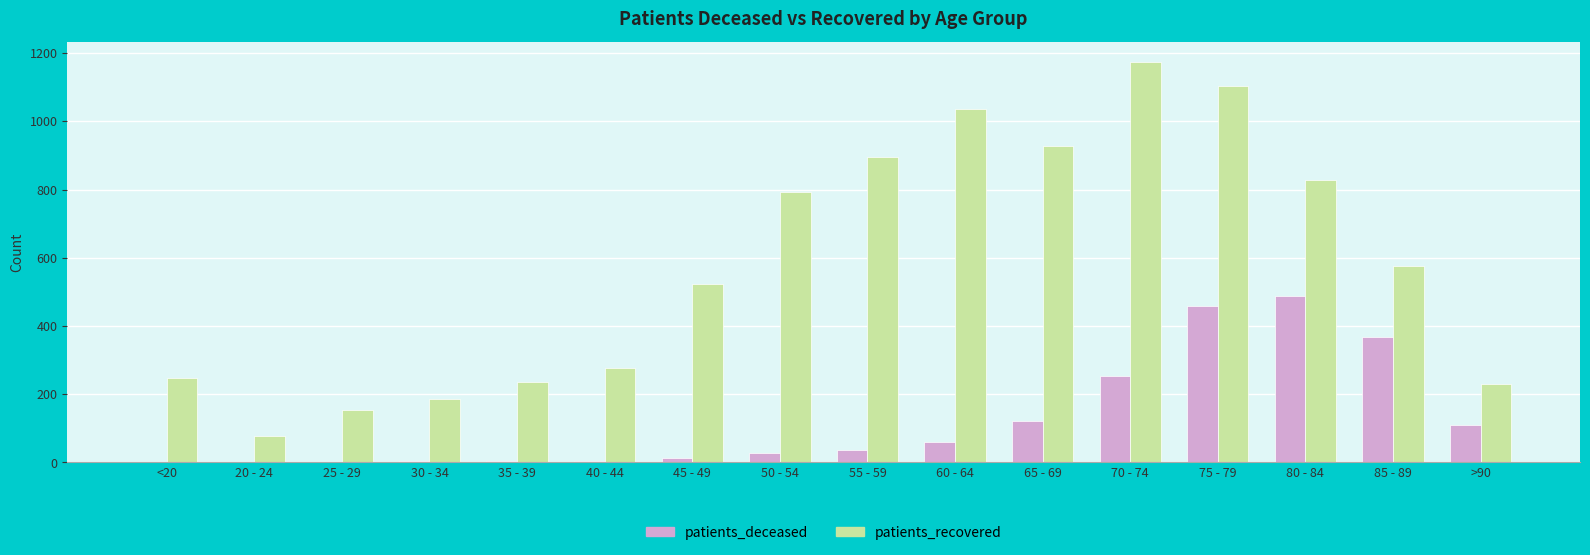

Between 55 - 59 and 70 - 74, which series saw the biggest shift?

patients_recovered